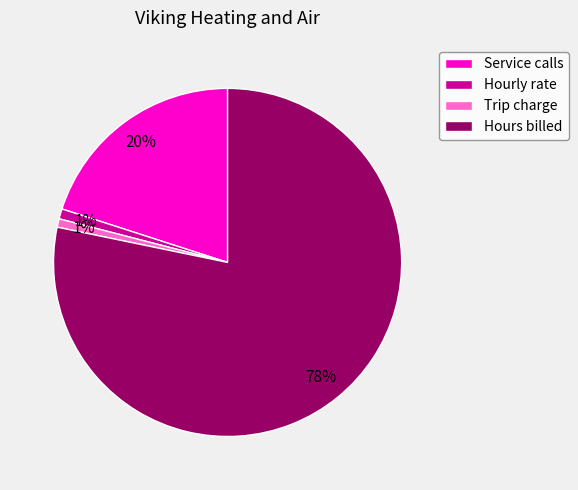

What percentage is the Service calls slice, to the nearest percent?

20%